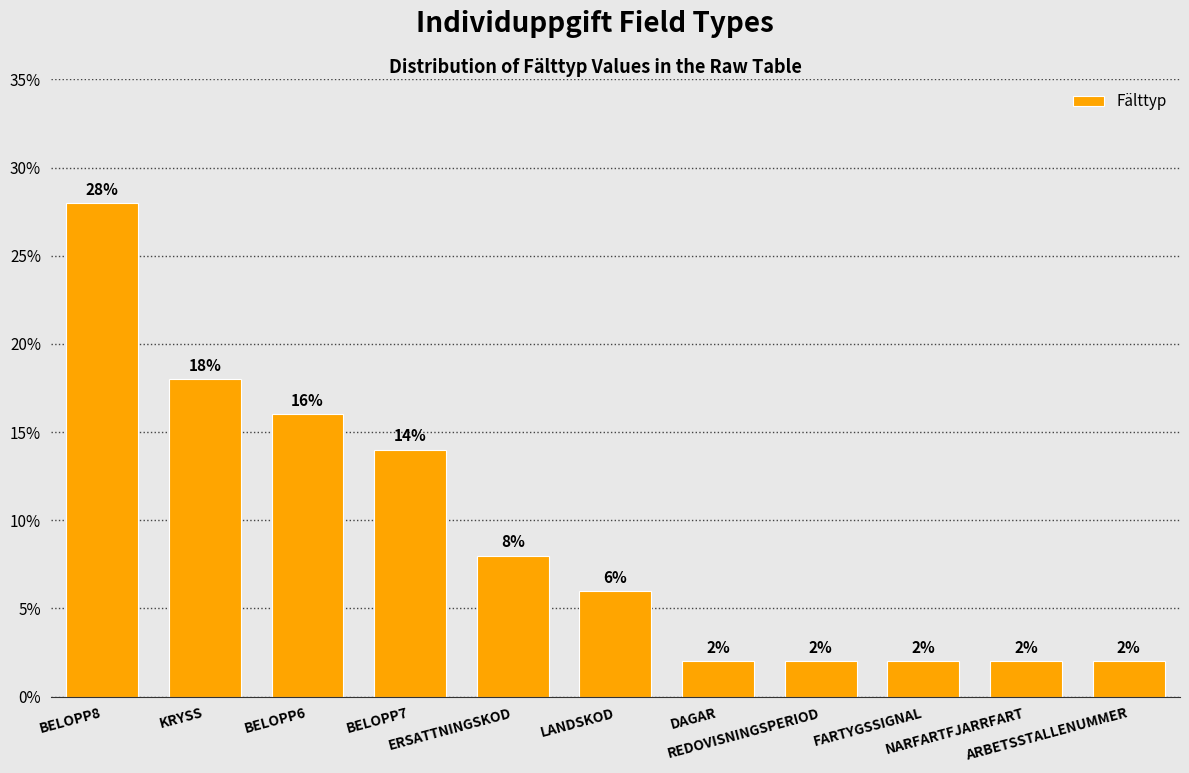

What is the change in value from BELOPP7 to NARFARTFJARRFART?

-12.0